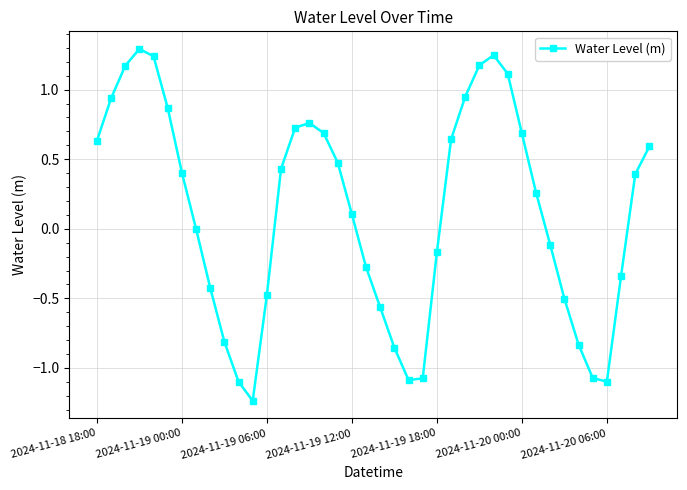

What is the difference between the second highest and minimum values?

2.5